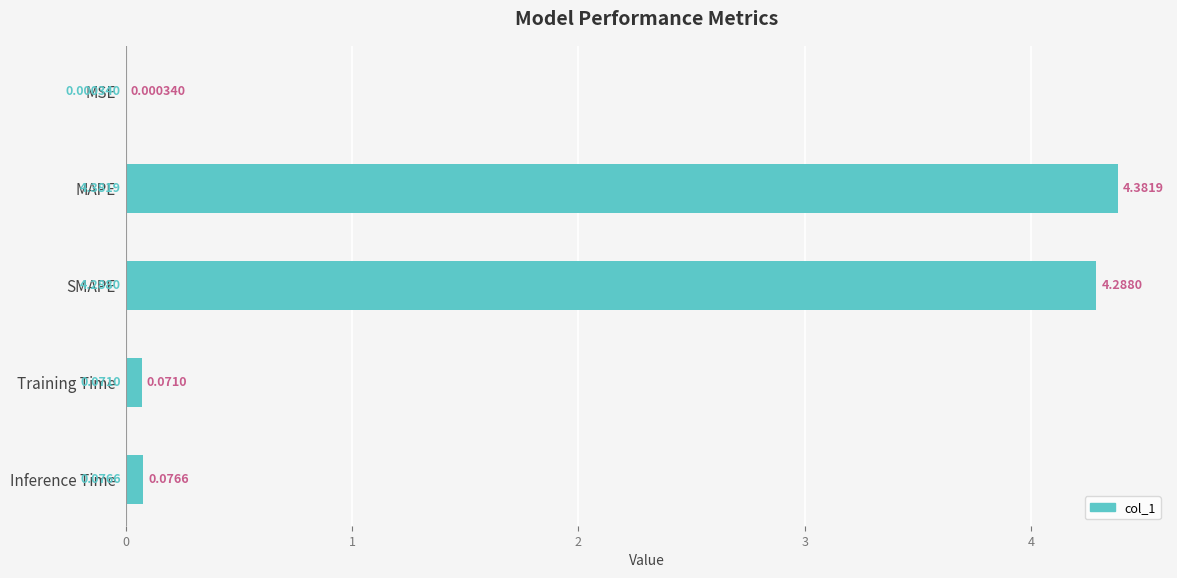

What is the maximum value shown in the chart?

4.4